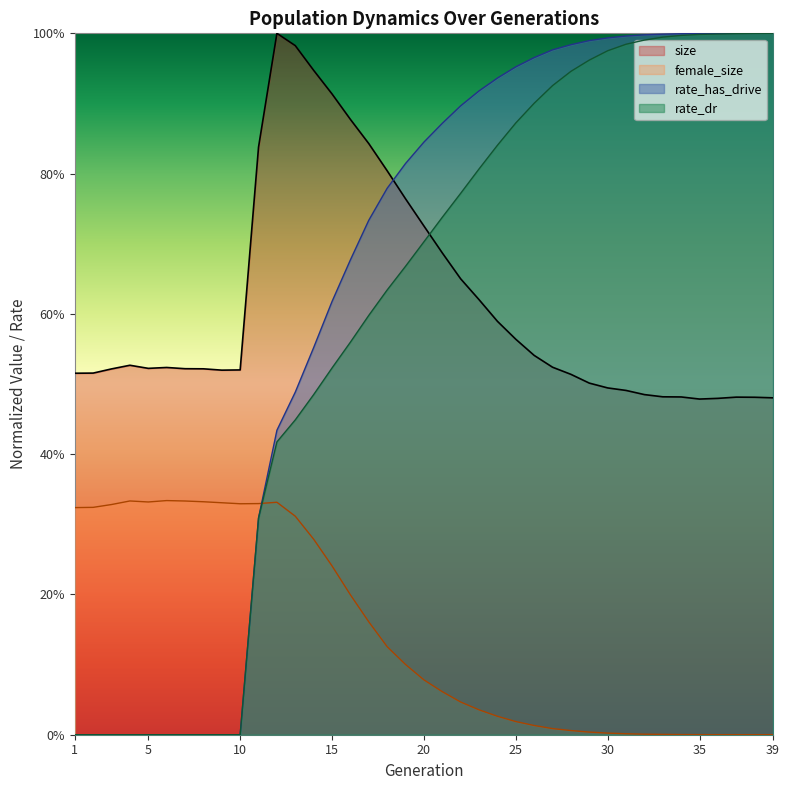

True or false: rate_dr and rate_has_drive intersect in this chart.

False